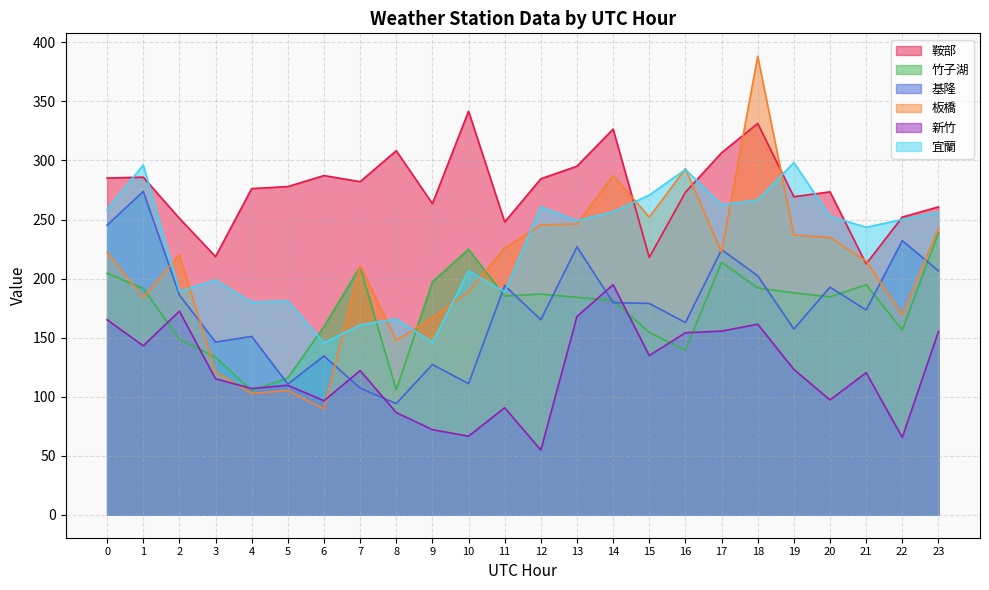

Reading right to left, transcribe all the data shown in this chart.

鞍部: 23=260.7	22=252.1	21=212.4	20=273.4	19=269.3	18=331.4	17=306.5	16=273.1	15=217.9	14=326.5	13=295.2	12=284.5	11=247.9	10=341.7	9=263.4	8=308.3	7=282.1	6=287.2	5=277.9	4=276.2	3=218.6	2=251.0	1=285.9	0=285.2
竹子湖: 23=238.6	22=156.5	21=194.8	20=184.5	19=187.9	18=192.1	17=213.8	16=139.3	15=154.5	14=181.4	13=184.1	12=186.9	11=185.2	10=224.8	9=197.2	8=105.9	7=210.0	6=159.3	5=115.9	4=105.2	3=133.4	2=148.6	1=191.7	0=204.5
基隆: 23=206.5	22=232.1	21=173.4	20=192.8	19=157.2	18=202.4	17=224.5	16=162.8	15=179.0	14=179.6	13=226.9	12=165.2	11=194.1	10=111.0	9=127.2	8=94.1	7=107.2	6=134.5	5=110.7	4=151.0	3=146.2	2=186.2	1=273.8	0=245.2
板橋: 23=242.4	22=169.3	21=214.8	20=234.8	19=236.9	18=388.2	17=222.4	16=293.1	15=252.1	14=287.2	13=246.2	12=245.5	11=225.8	10=189.0	9=166.9	8=147.6	7=211.0	6=89.7	5=105.2	4=102.8	3=121.0	2=220.3	1=184.1	0=222.1
新竹: 23=155.2	22=65.5	21=120.3	20=97.2	19=123.1	18=161.4	17=155.5	16=154.1	15=134.8	14=194.8	13=167.9	12=54.8	11=90.7	10=66.6	9=72.1	8=86.6	7=122.1	6=96.6	5=109.7	4=106.9	3=115.2	2=172.4	1=143.1	0=165.2
宜蘭: 23=256.2	22=250.0	21=243.4	20=252.8	19=298.3	18=266.6	17=262.4	16=292.4	15=270.7	14=256.5	13=249.0	12=260.7	11=188.6	10=206.5	9=145.9	8=165.9	7=160.7	6=145.5	5=181.0	4=180.0	3=198.6	2=189.3	1=296.2	0=258.3